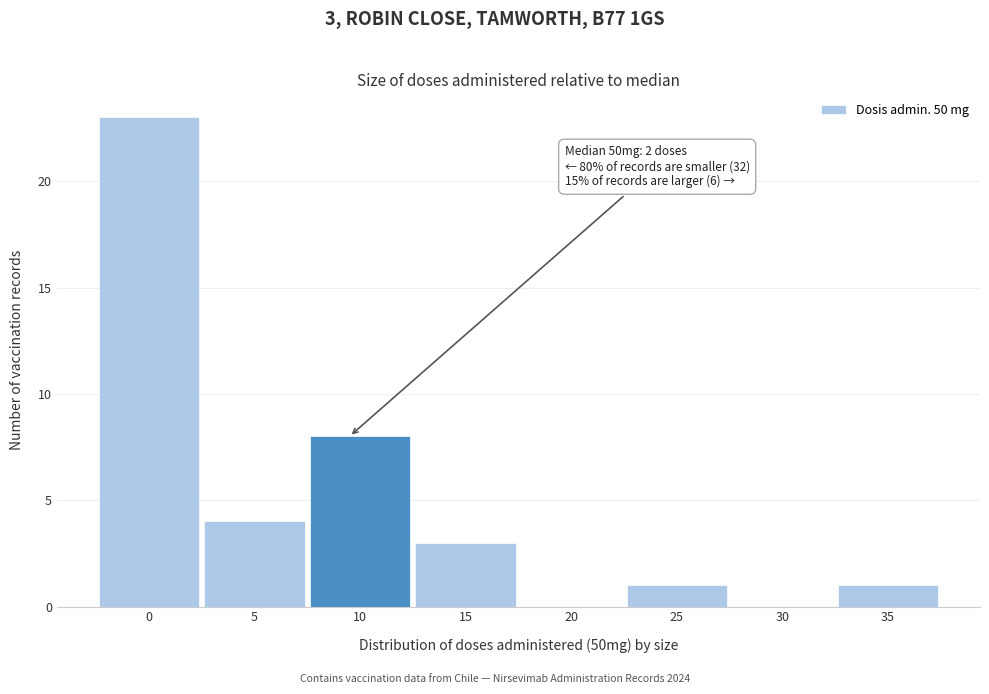

Reading left to right, transcribe all the data shown in this chart.

0=23	5=4	10=8	15=3	20=0	25=1	30=0	35=1